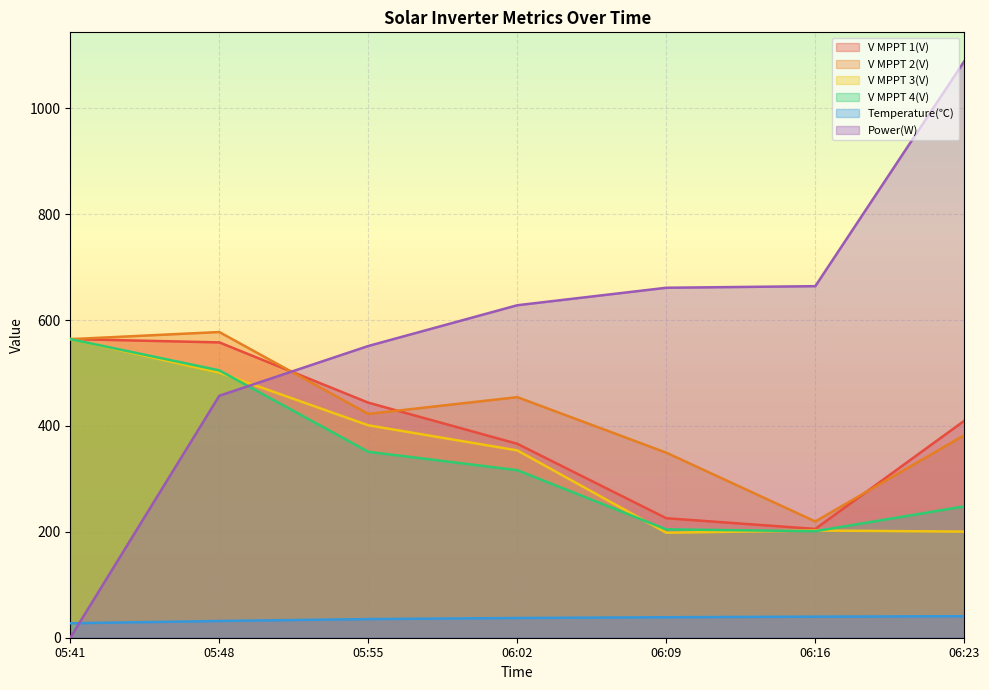

True or false: Temperature(℃) and V MPPT 3(V) cross at least once.

False